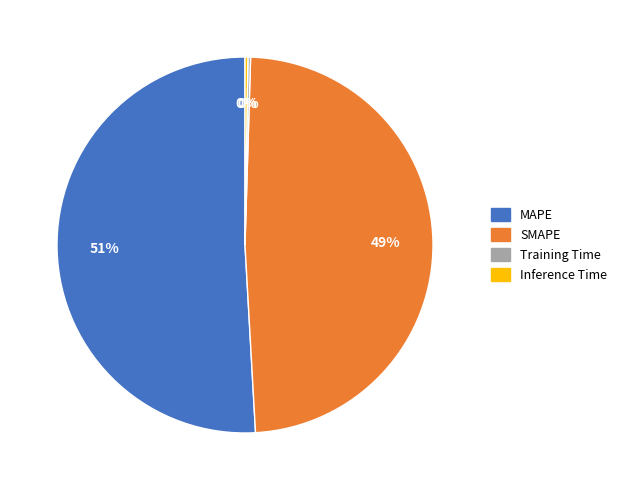

To the nearest percent, what is the difference between the SMAPE and MAPE slice percentages?

2%